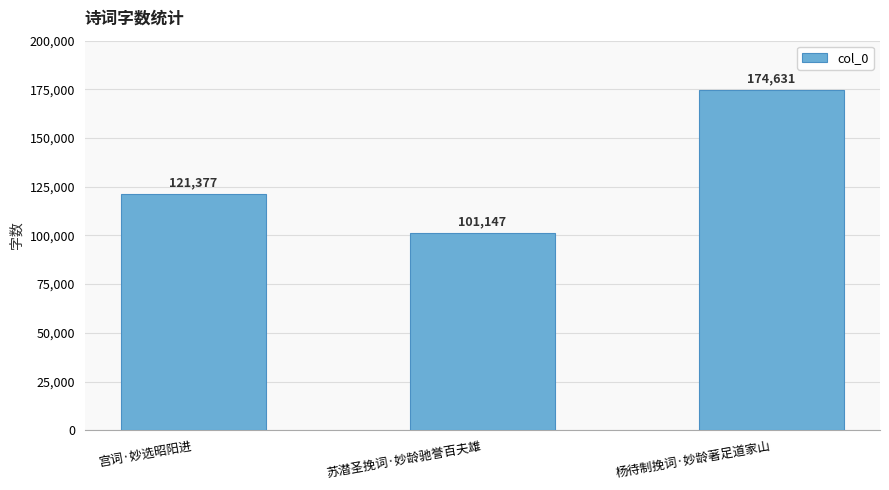

Reading right to left, transcribe all the data shown in this chart.

杨待制挽词·妙龄著足道家山=174631	苏潜圣挽词·妙龄驰誉百夫雄=101147	宫词·妙选昭阳进=121377